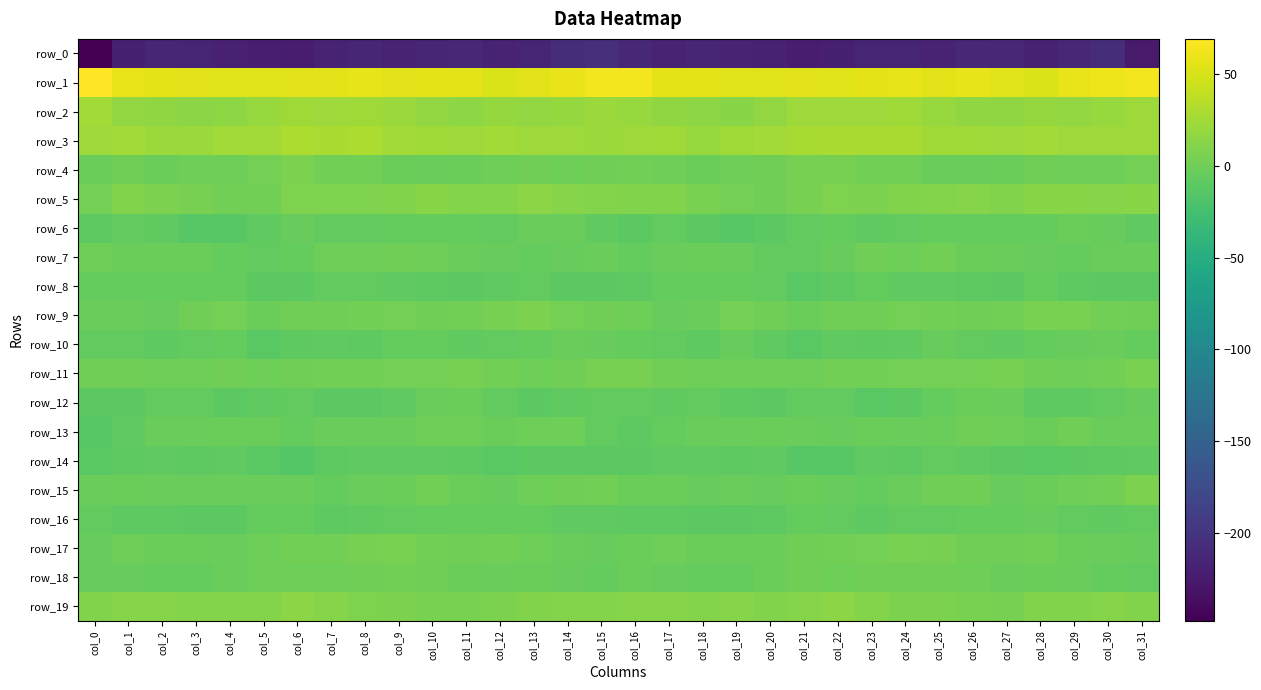

The row_7 series shows -2.0 at col_18. True or false?

True